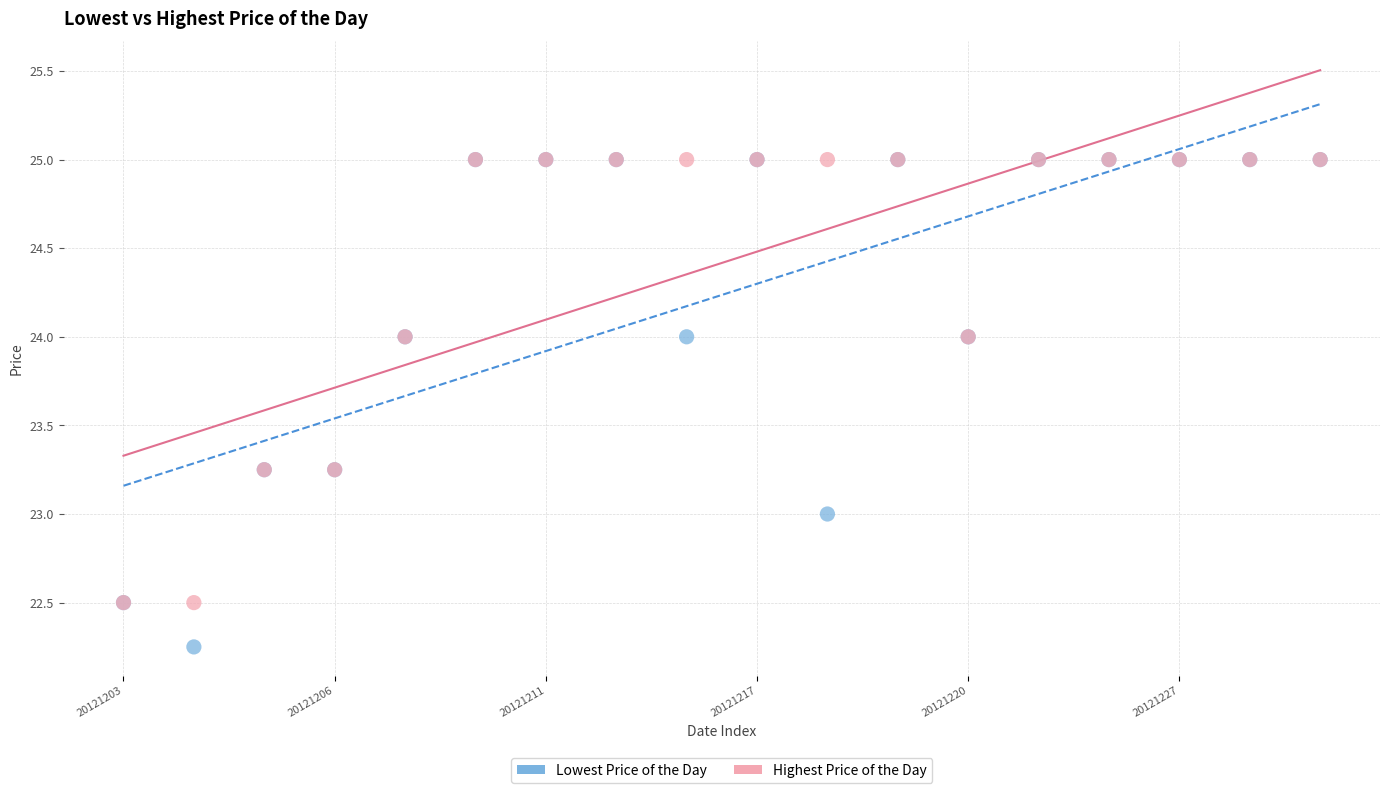

What are all the series names shown in the legend?

Lowest Price of the Day, Highest Price of the Day